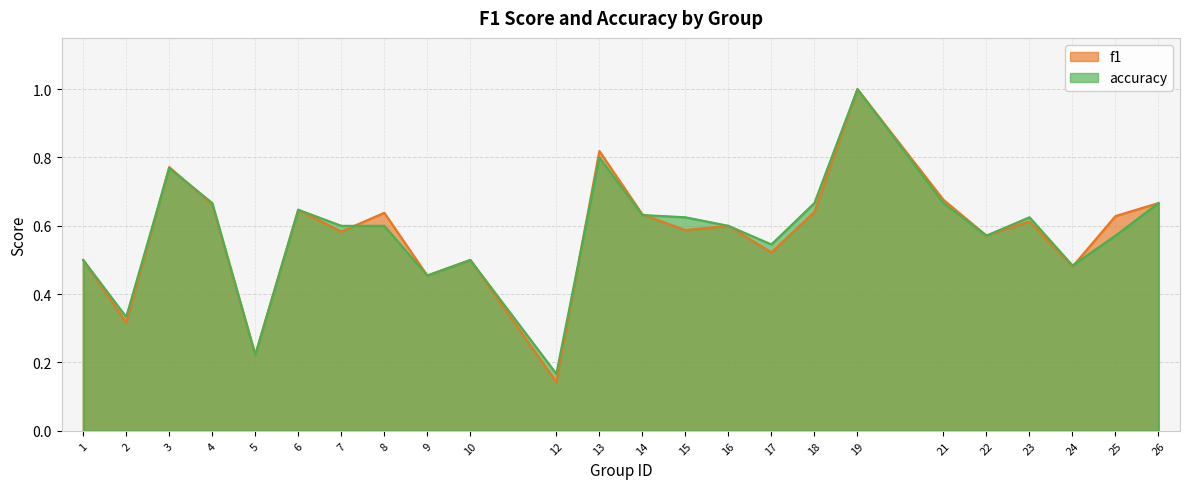

What is the smallest value displayed?

0.1